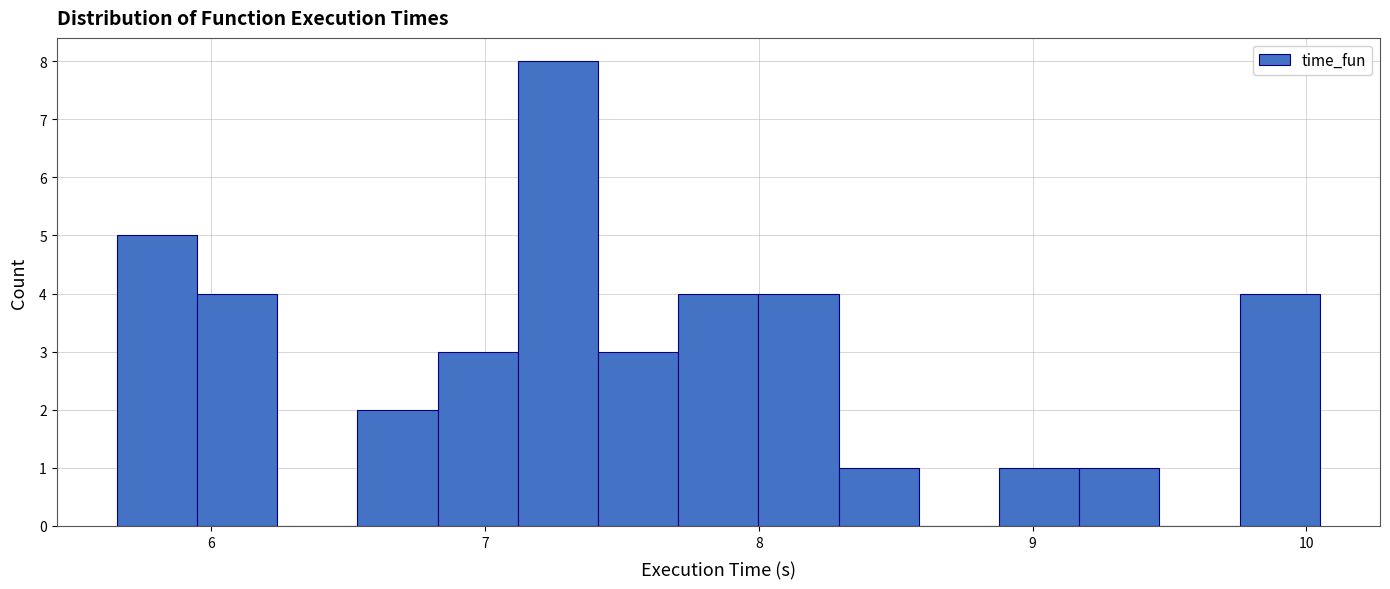

Read against the x-axis, roughly where is the centre of the tallest bar?

7.3